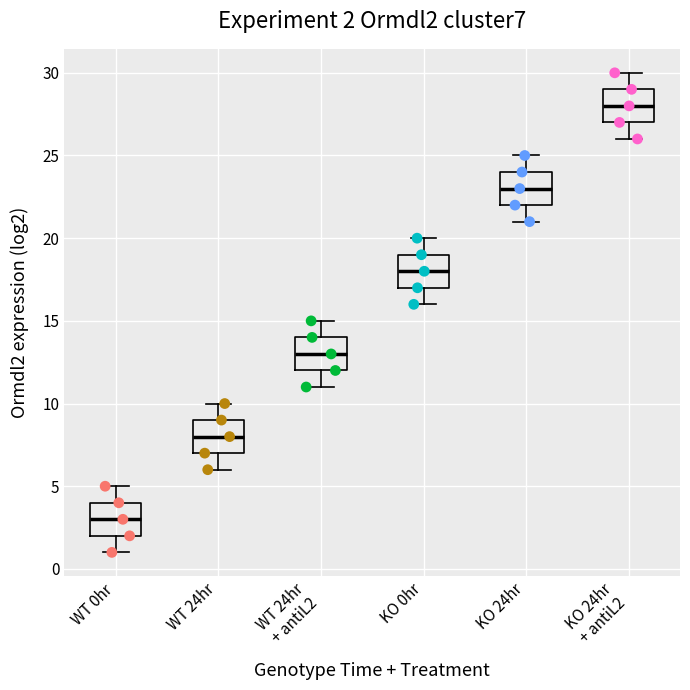

Which box's median line is the lowest?

WT 0hr